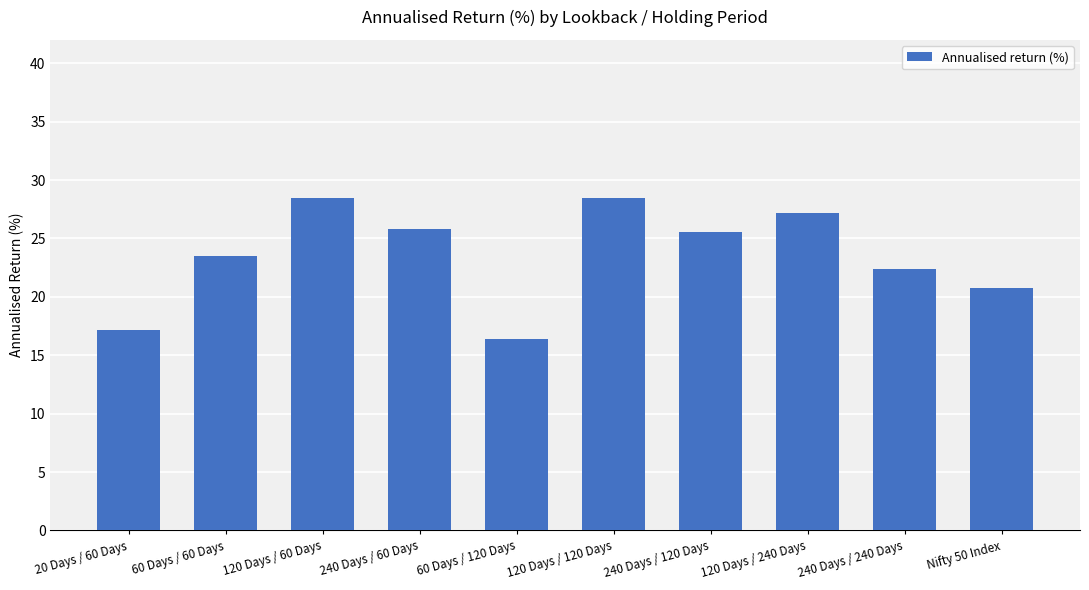

Approximately how many times larger is the value at 240 Days / 120 Days compared to 240 Days / 60 Days?

1.0